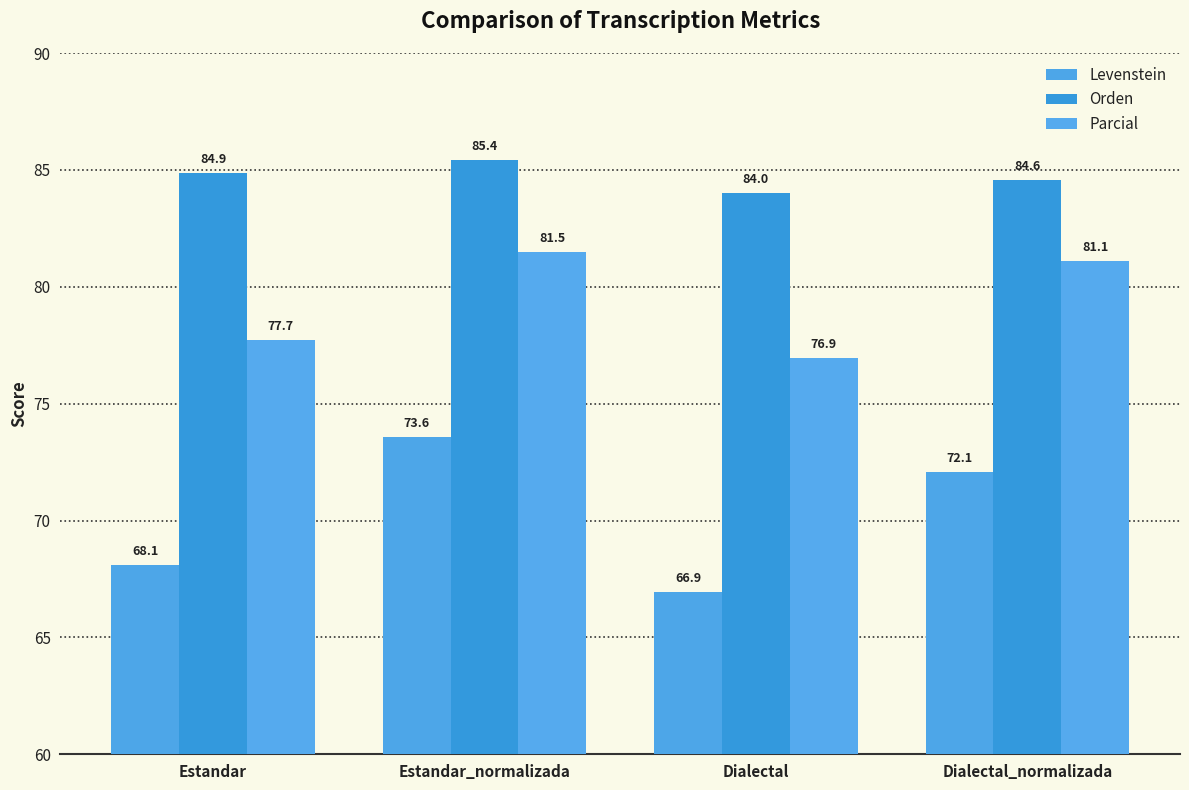

Rank the series by their average value, from highest to lowest.

Orden, Parcial, Levenstein